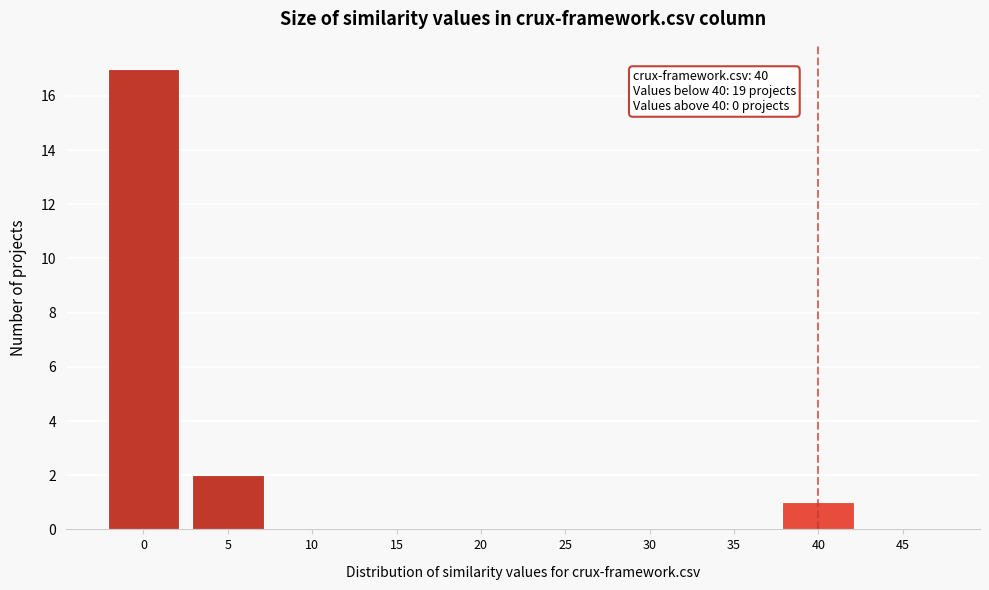

Reading right to left, what are all the values shown in this chart?

45=0	40=1	35=0	30=0	25=0	20=0	15=0	10=0	5=2	0=17